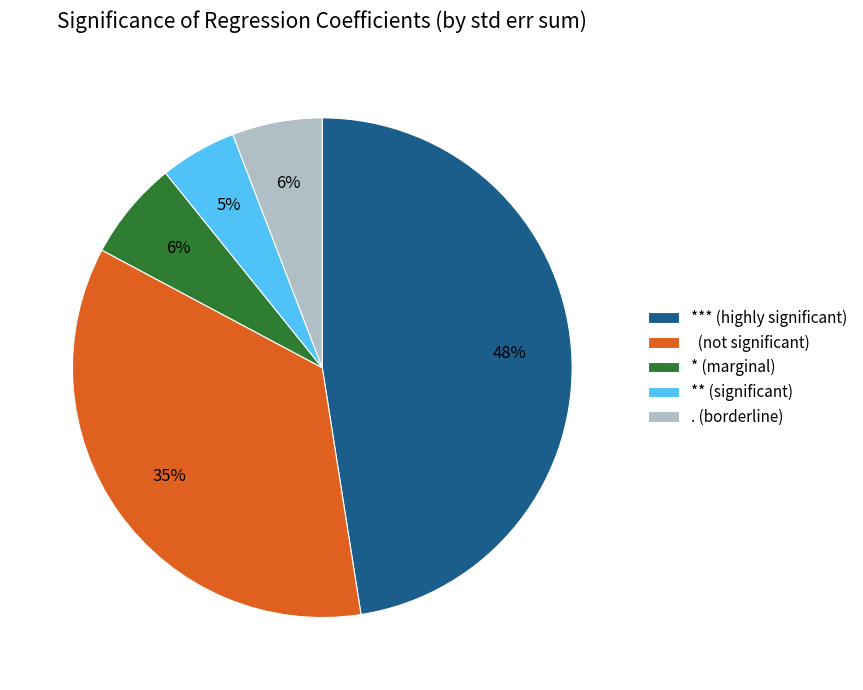

Combined, do * (marginal) and (not significant) account for over 50%?

No